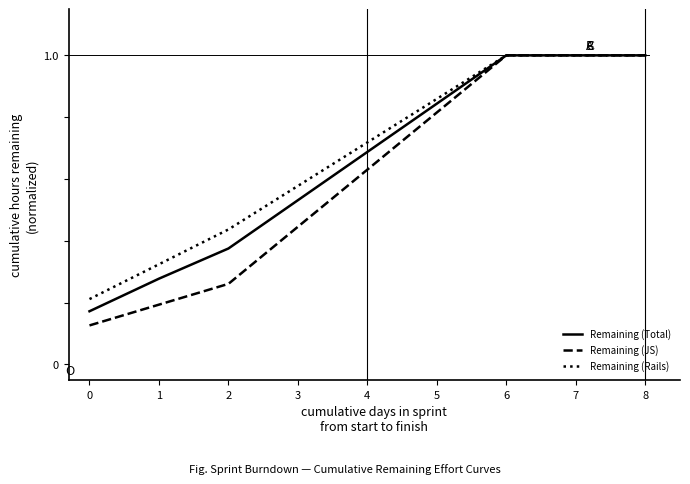

Count the number of data series in this chart.

3